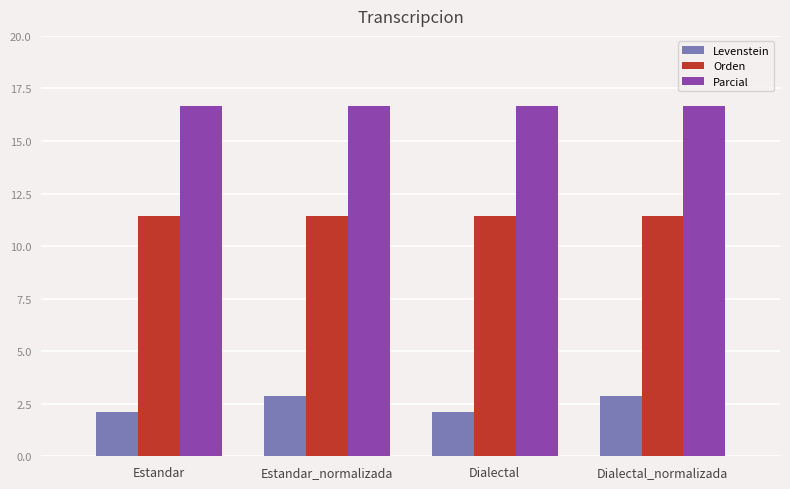

Count the number of categories in the chart.

4